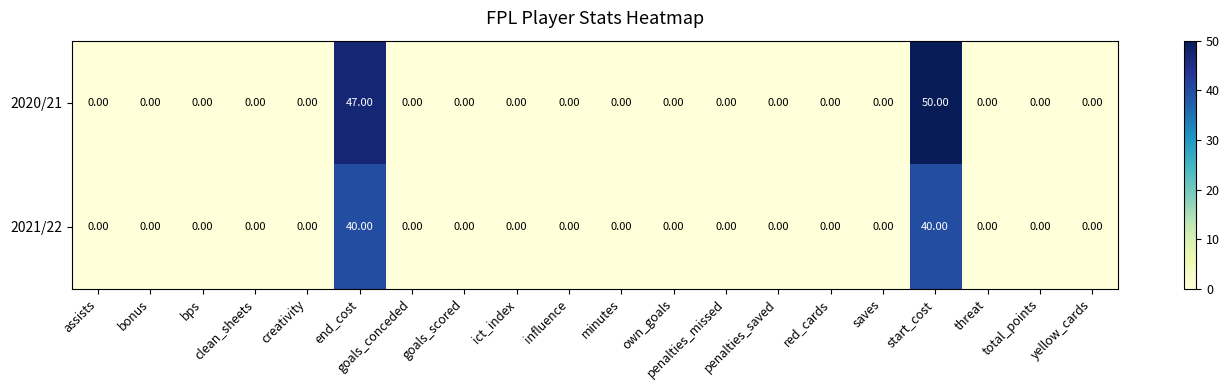

Which series has the widest spread of values?

2020/21